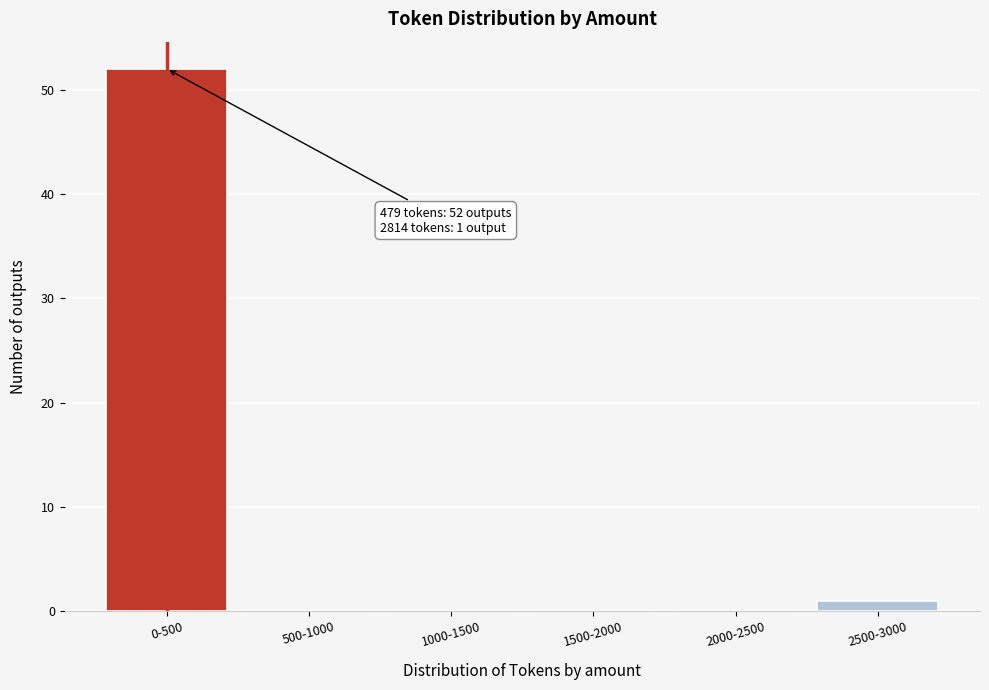

Reading left to right, what are all the values shown in this chart?

0-500=52	500-1000=0	1000-1500=0	1500-2000=0	2000-2500=0	2500-3000=1